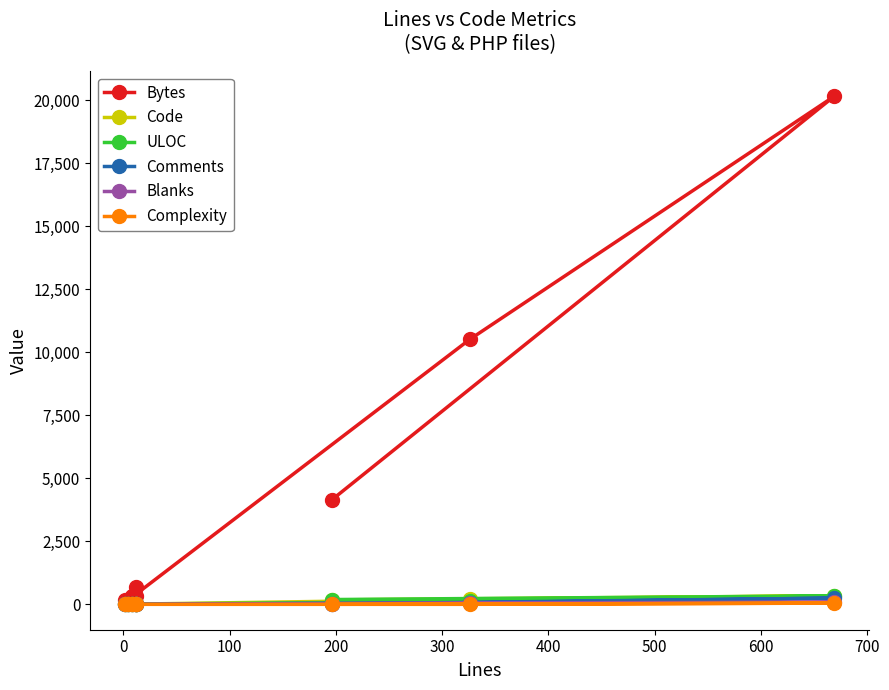

Which series has the widest spread of values?

Bytes